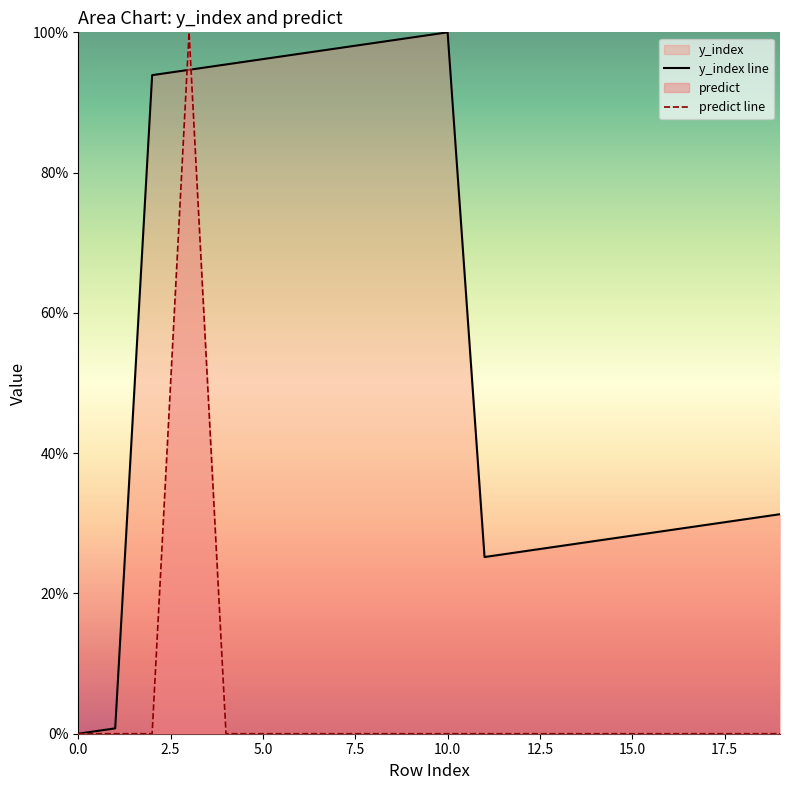

How many values in y_index line are above zero?

19